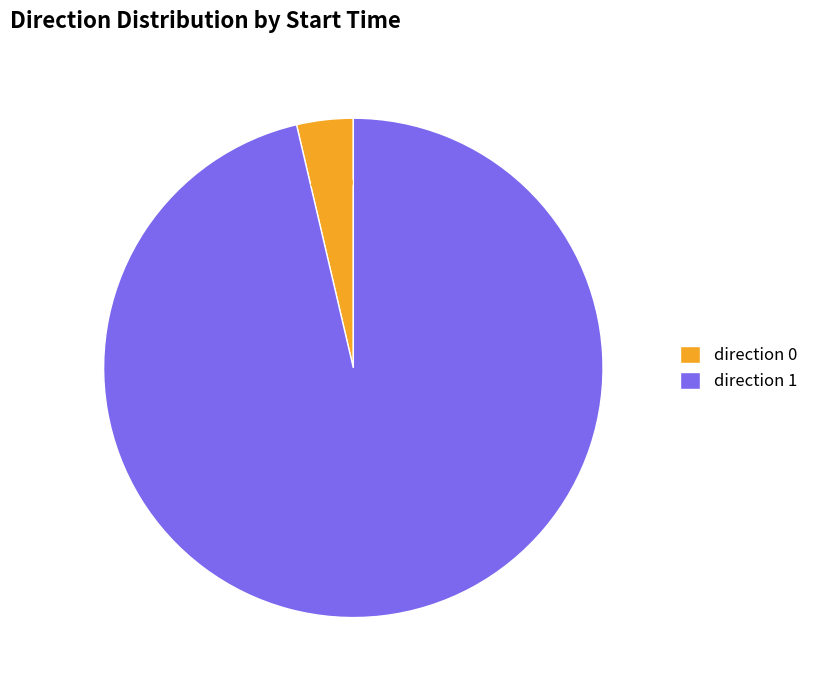

What is the majority slice?

direction 1